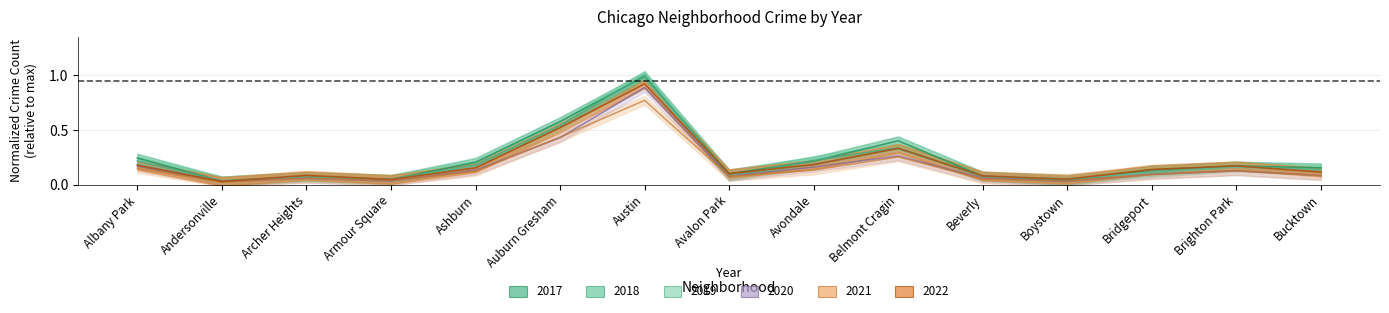

After their last crossing, which series has the higher values: 2017 or 2022?

2017